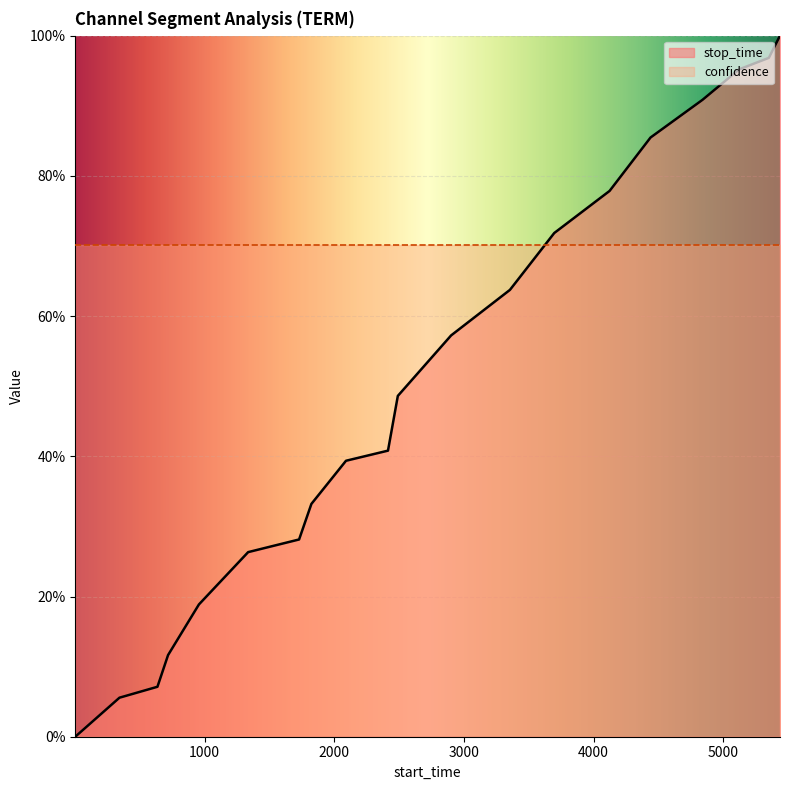

The chart shows a value of 0.4 at 1728. True or false?

False